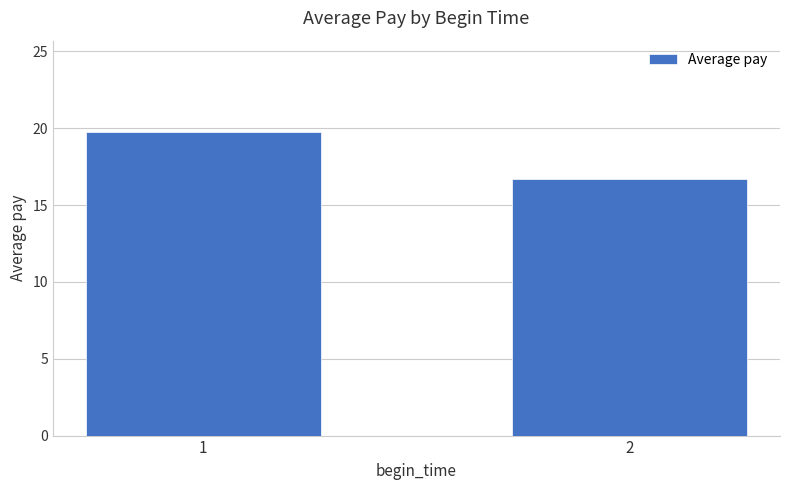

Read the value at 2.

16.7